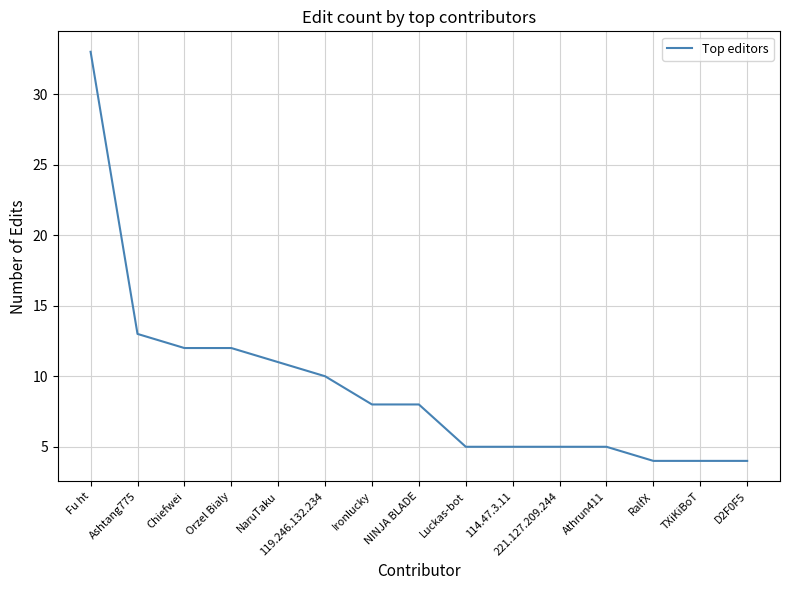

What is the difference between the maximum and minimum values?

29